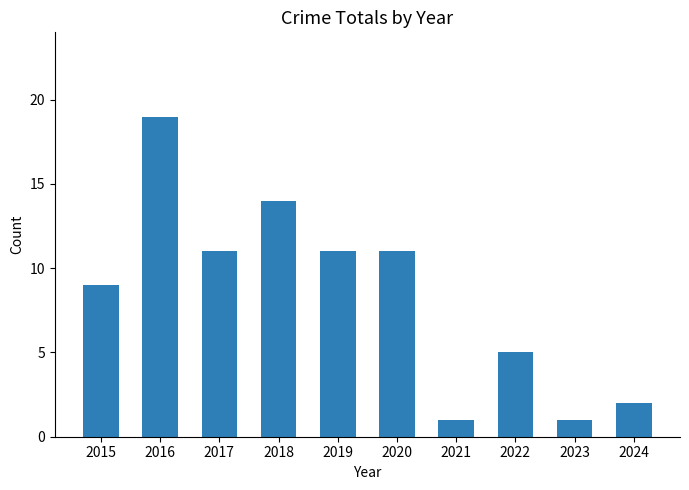

What is the greatest value displayed?

19